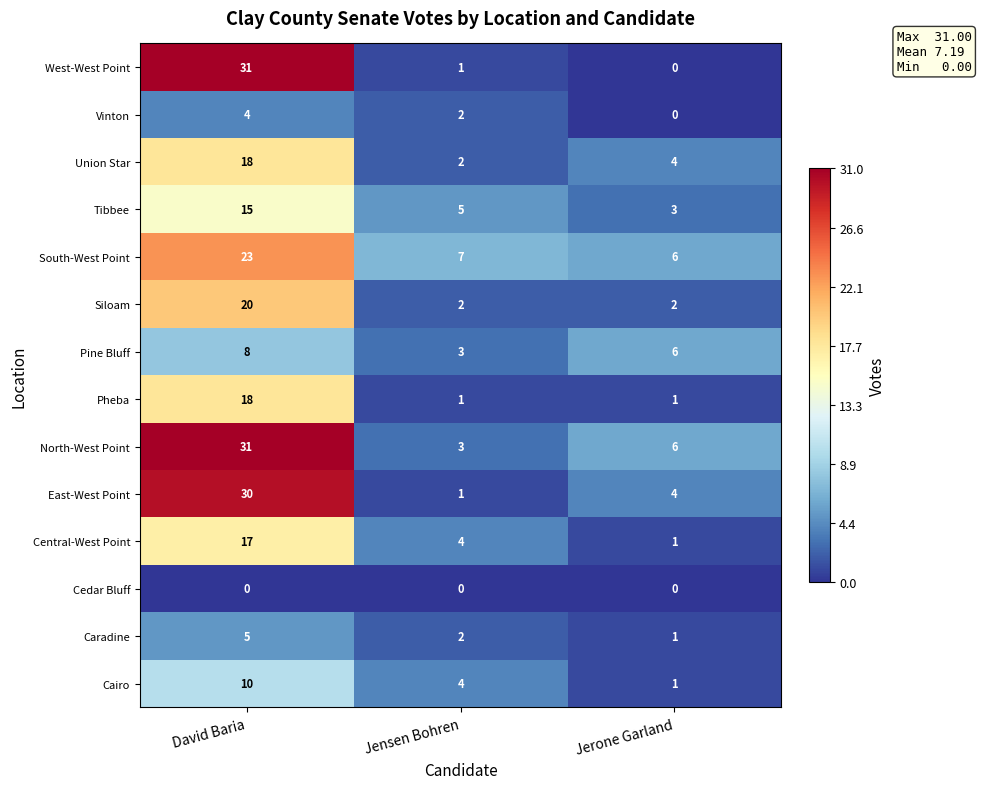

What is the sum of all East-West Point values?

35